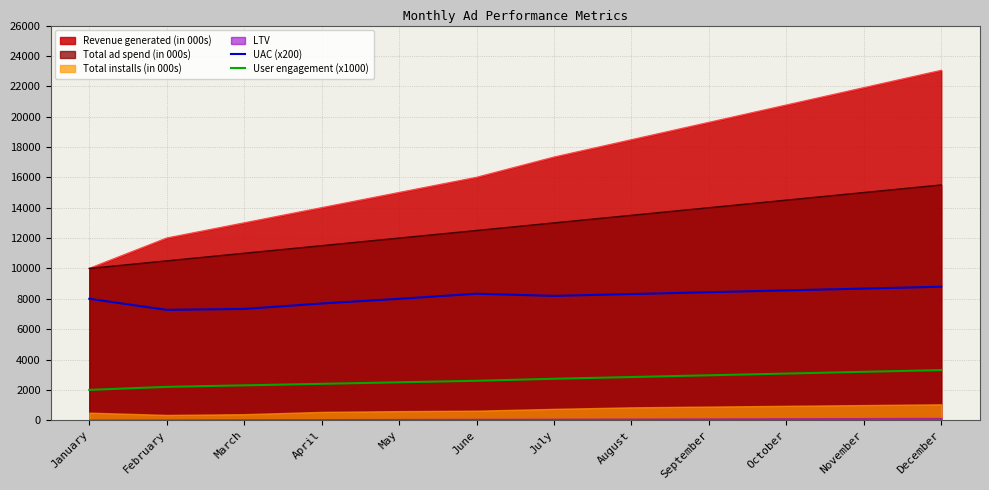

True or false: UAC (x200) and User engagement (x1000) intersect in this chart.

False